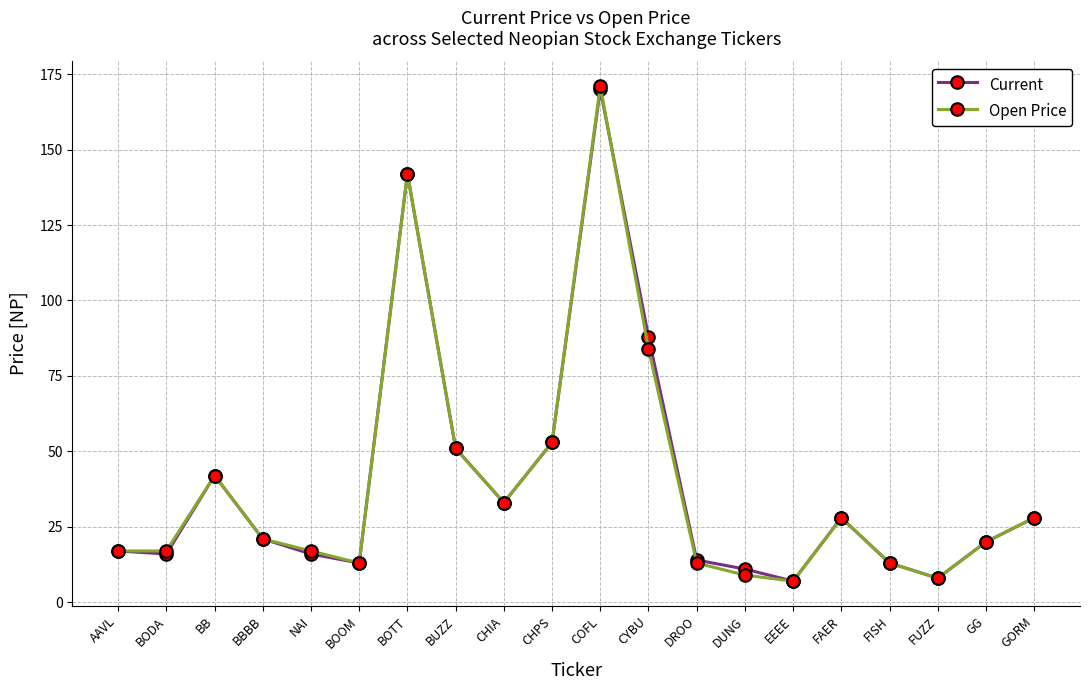

In Current, how many points are higher than both neighbors (excluding endpoints)?

4